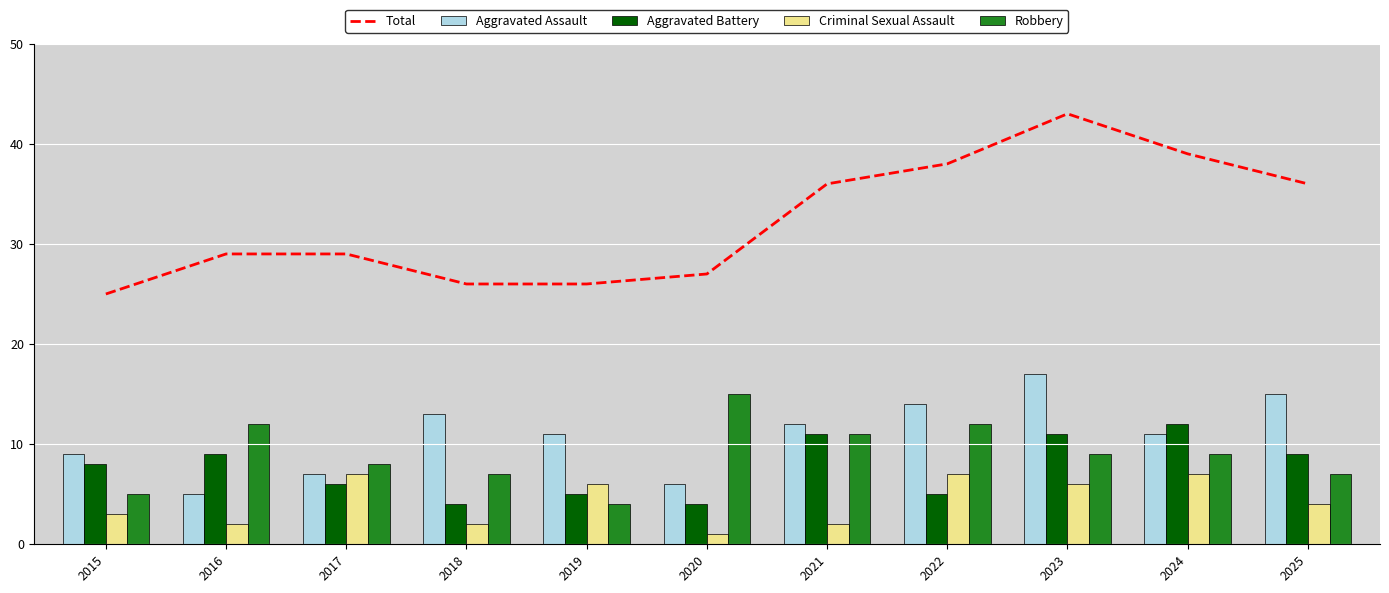

At which label is Aggravated Battery closest to 8?

2015